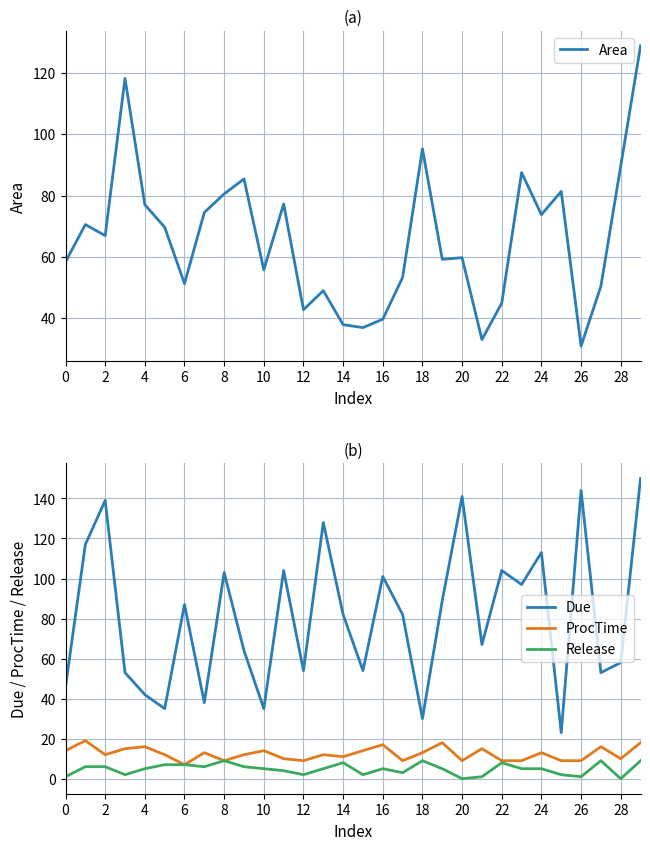

How many data points in Area are less than 66?

15